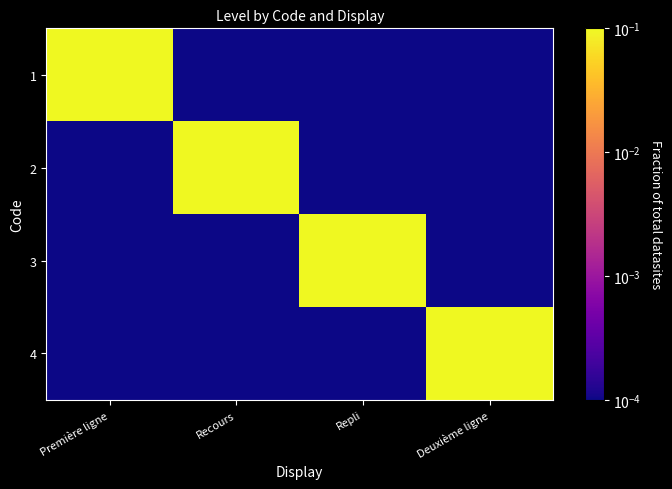

Reading left to right, transcribe all the data shown in this chart.

1: Première ligne=0.1	Recours=0.0	Repli=0.0	Deuxième ligne=0.0
2: Première ligne=0.0	Recours=0.1	Repli=0.0	Deuxième ligne=0.0
3: Première ligne=0.0	Recours=0.0	Repli=0.1	Deuxième ligne=0.0
4: Première ligne=0.0	Recours=0.0	Repli=0.0	Deuxième ligne=0.1